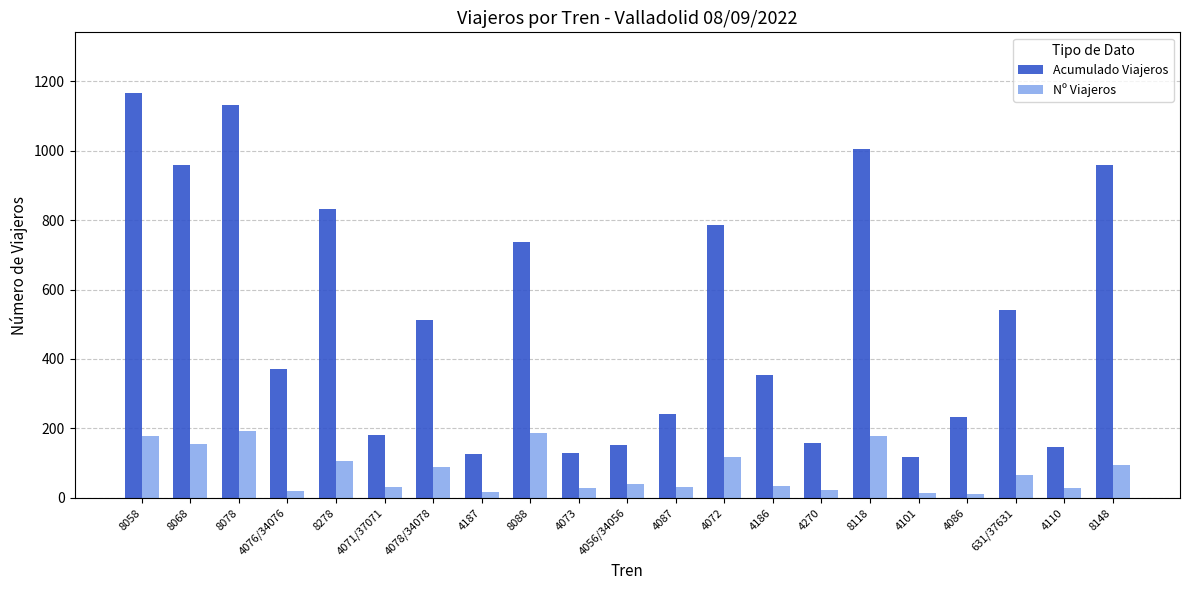

Which series has the largest total across all categories?

Acumulado Viajeros